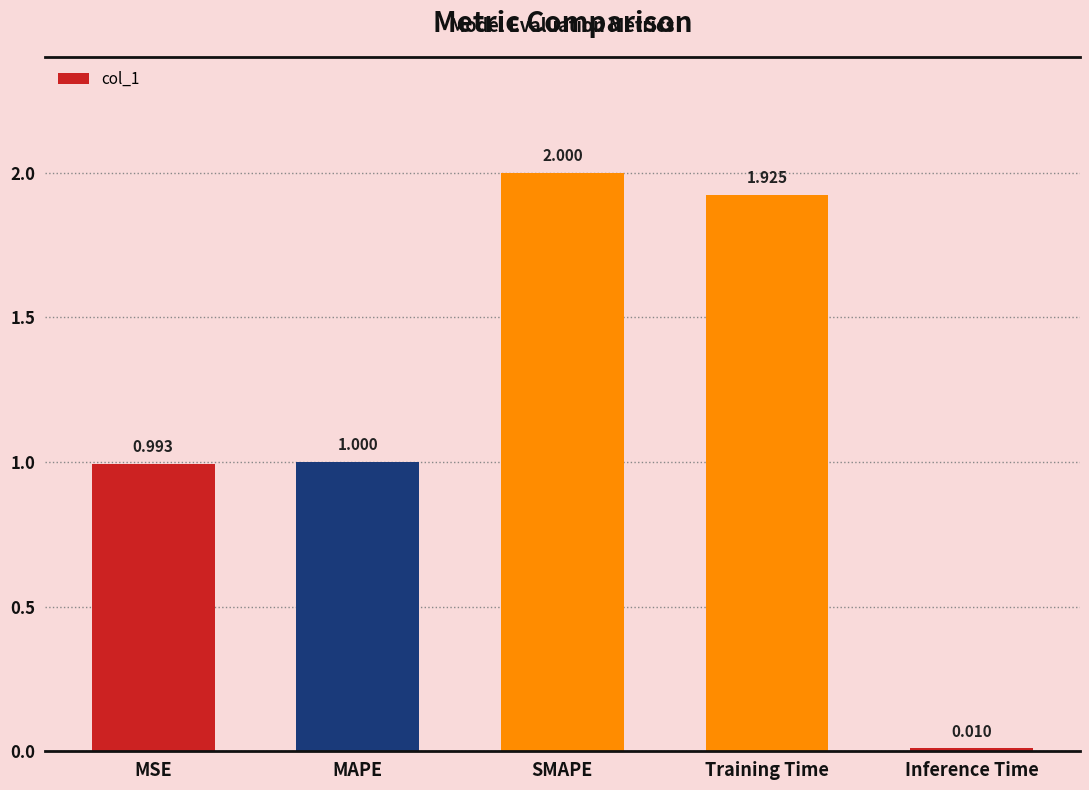

Which category has the lowest value across all series?

Inference Time